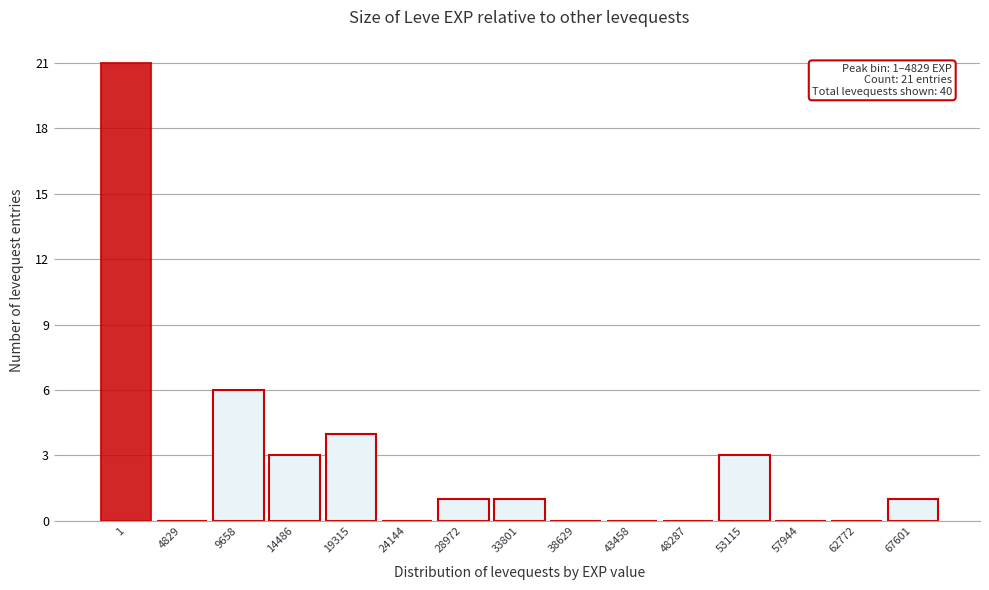

Reading left to right, extract all data points from this chart.

1=21	4829=0	9658=6	14486=3	19315=4	24144=0	28972=1	33801=1	38629=0	43458=0	48287=0	53115=3	57944=0	62772=0	67601=1